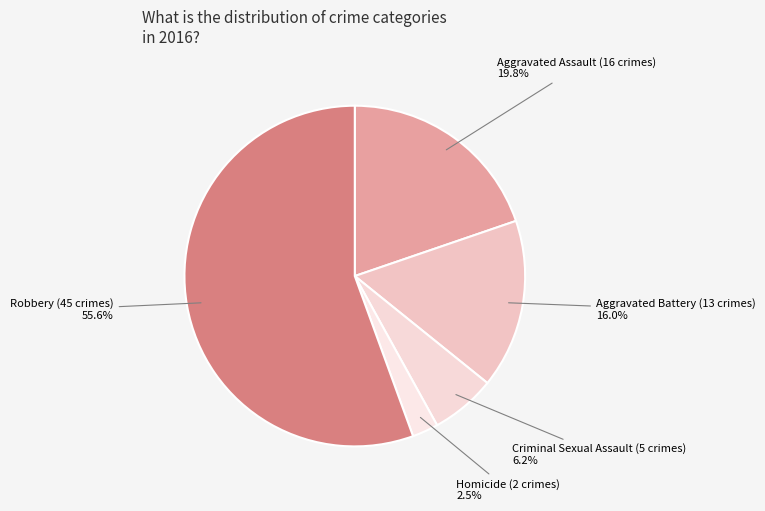

How many segments does this pie chart have?

5